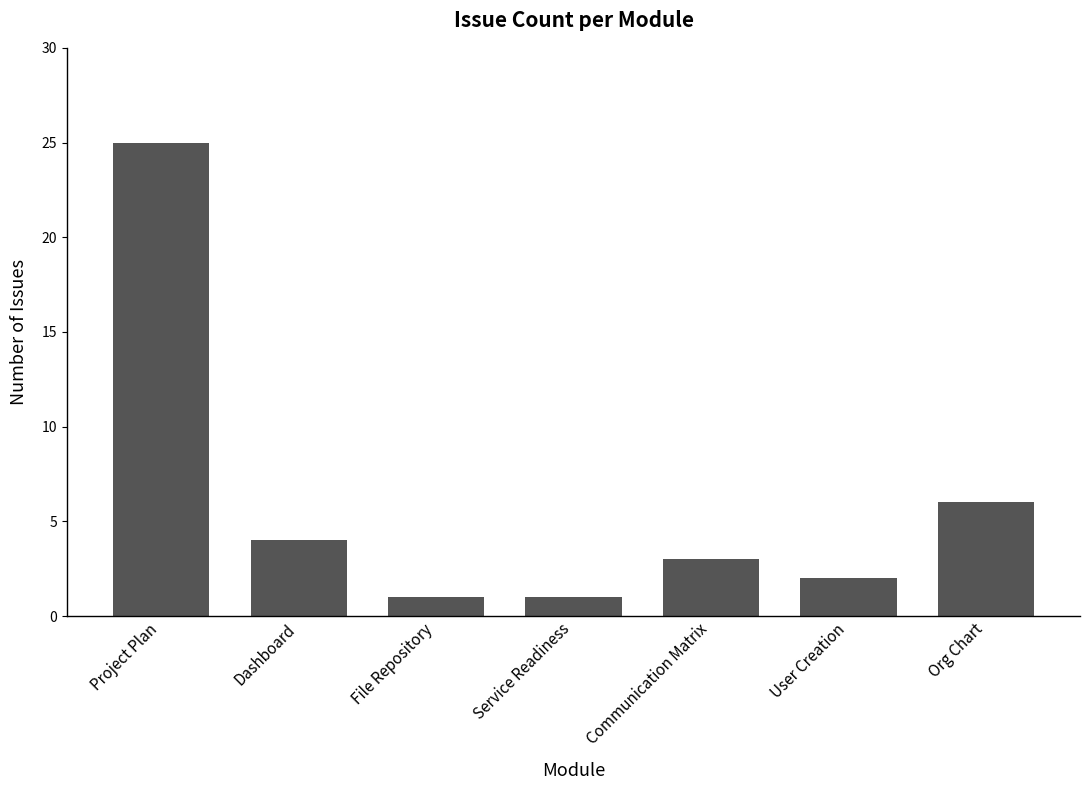

The chart shows a value of 0 at File Repository. True or false?

False